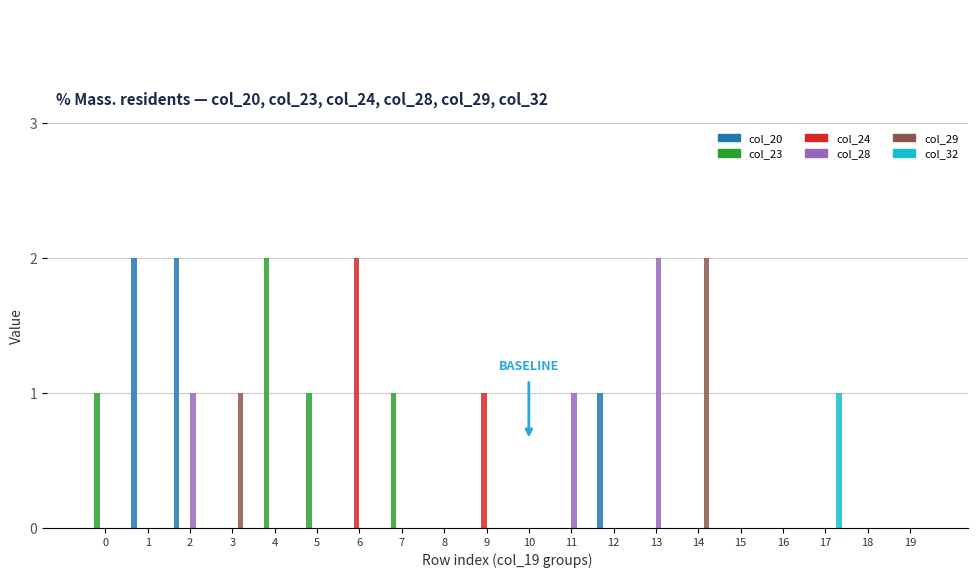

True or false: col_20 has a value of 1 at 18.

False